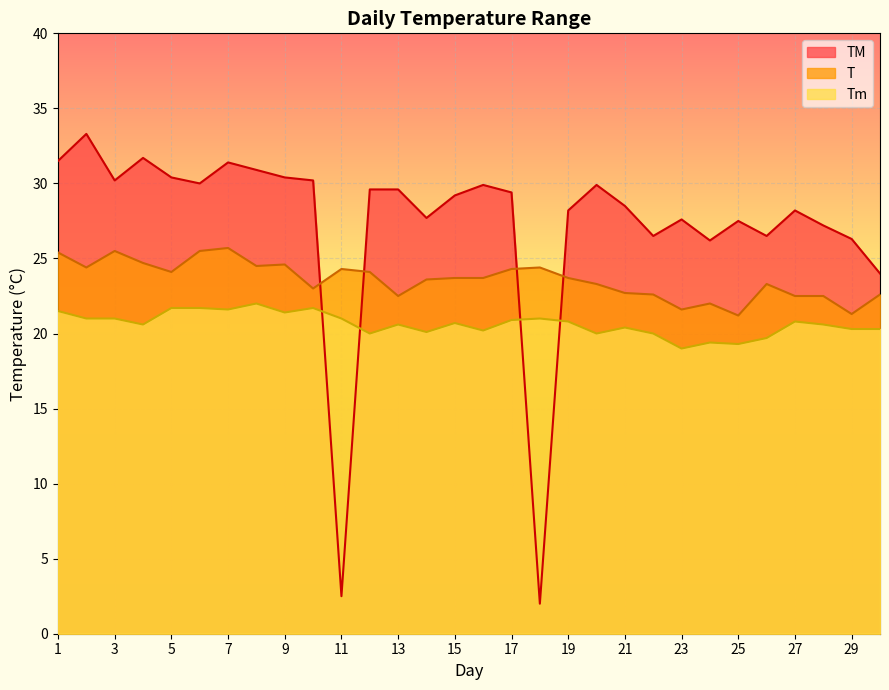

At how many categories does at least one series exceed 32?

1